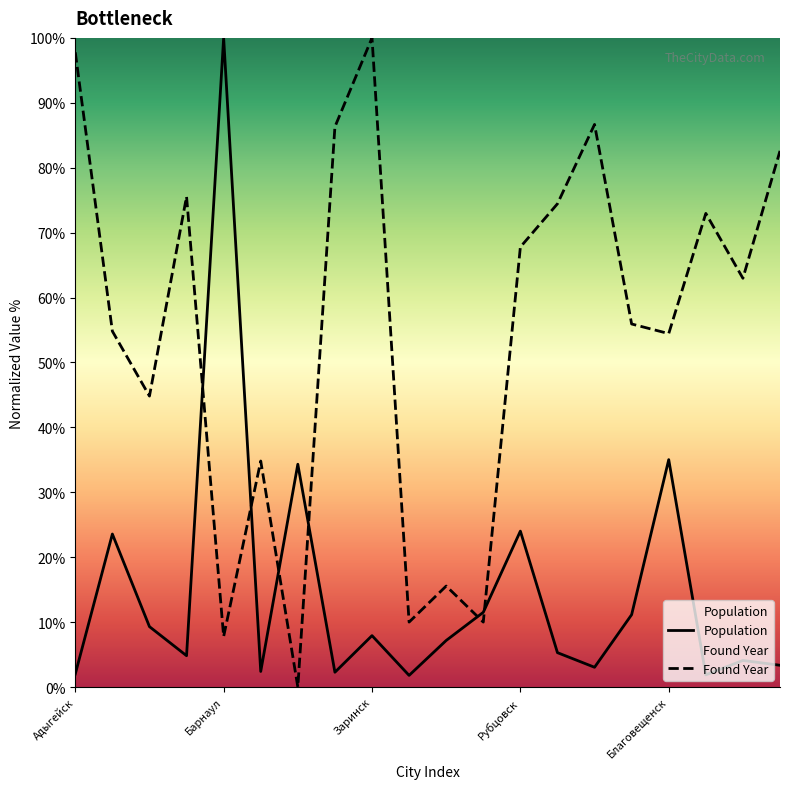

What position from the right is Зея?

2